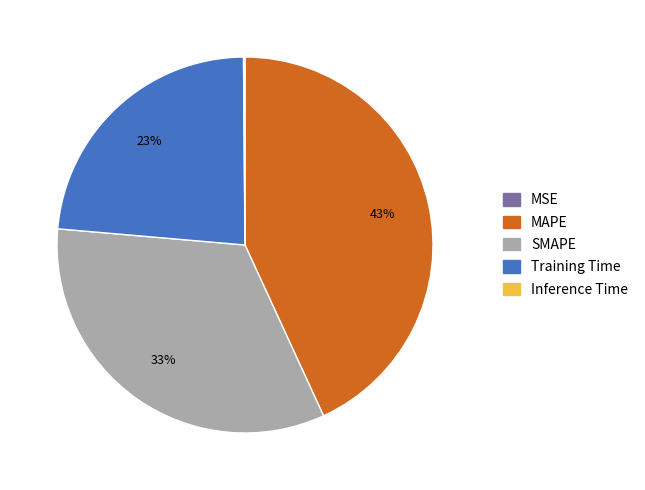

What is the largest slice in the pie chart?

MAPE